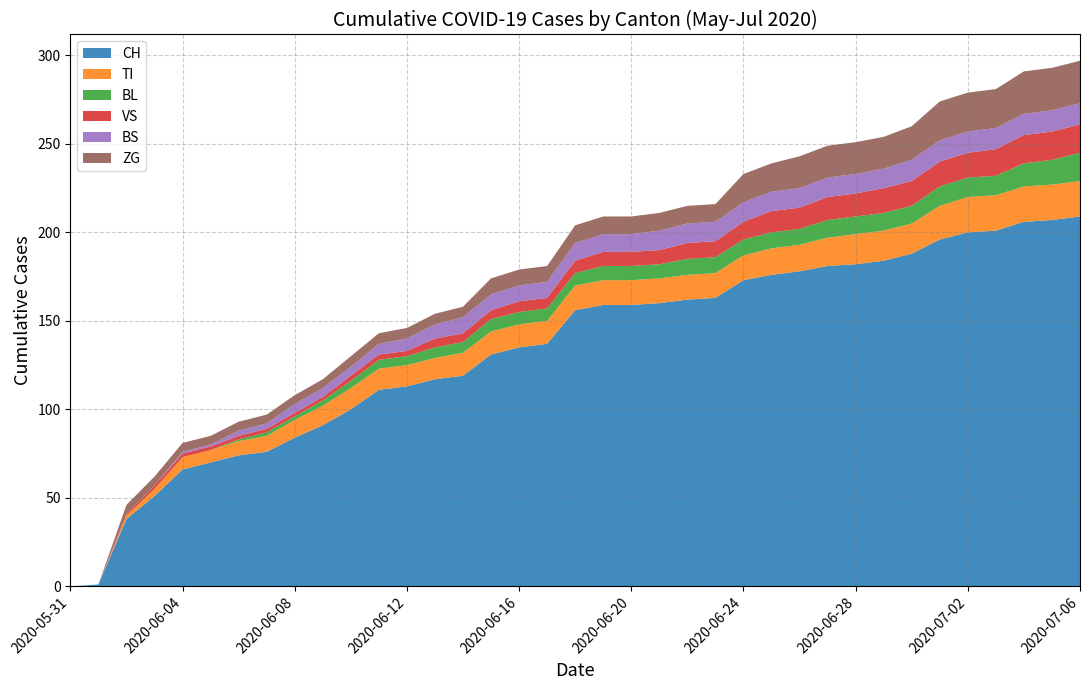

Reading left to right, transcribe all the data shown in this chart.

CH: 0	1	38	51	66	70	74	76	84	91	100	111	113	117	119	131	135	137	156	159	159	160	162	163	173	176	178	181	182	184	188	196	200	201	206	207	209
TI: 0	0	2	4	7	7	8	9	10	11	12	12	12	12	13	13	13	13	14	14	14	14	14	14	14	15	15	16	17	17	17	19	20	20	20	20	20
BL: 0	0	0	0	0	0	1	2	2	3	4	5	5	6	6	7	7	7	7	8	8	8	9	9	9	9	9	10	10	10	10	11	11	11	13	14	16
VS: 0	0	1	2	2	2	2	2	2	2	3	3	3	5	5	5	6	6	7	8	8	8	9	9	10	12	12	13	13	14	14	14	14	15	16	16	16
BS: 0	0	0	0	1	1	3	3	5	5	5	6	7	8	9	9	9	9	10	10	10	11	11	11	11	11	11	11	11	11	12	12	12	12	12	12	12
ZG: 0	0	5	5	5	5	5	5	5	5	6	6	6	6	6	9	9	9	10	10	10	10	10	10	16	16	18	18	18	18	19	22	22	22	24	24	24